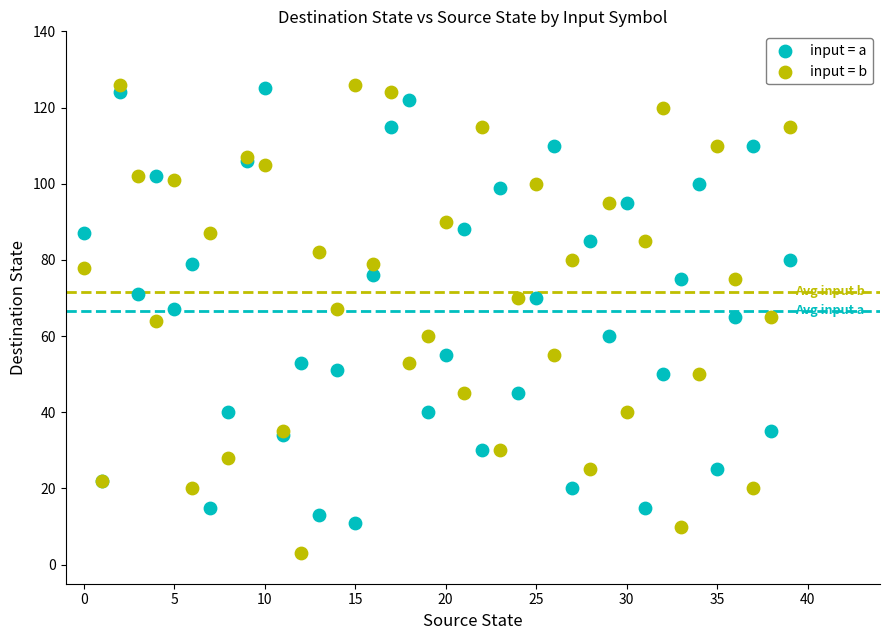

Which series has the widest spread of Y values?

input = b